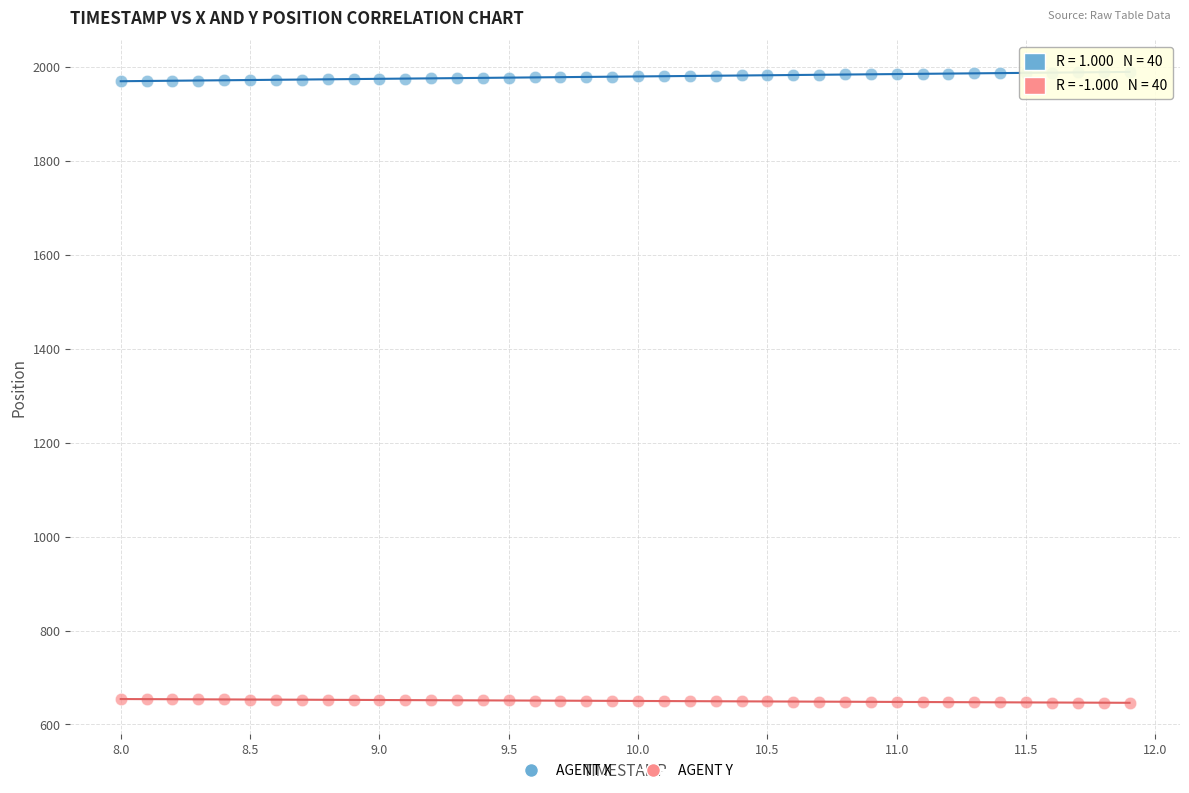

Across all data points, what is the range of Y values (max minus min)?

1343.5